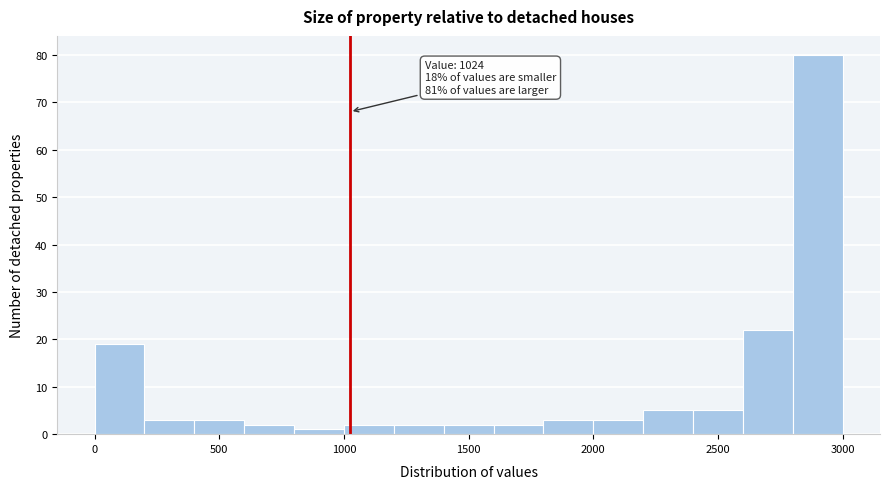

Over which range of the x-axis is the bar tallest?

2800 to 3000